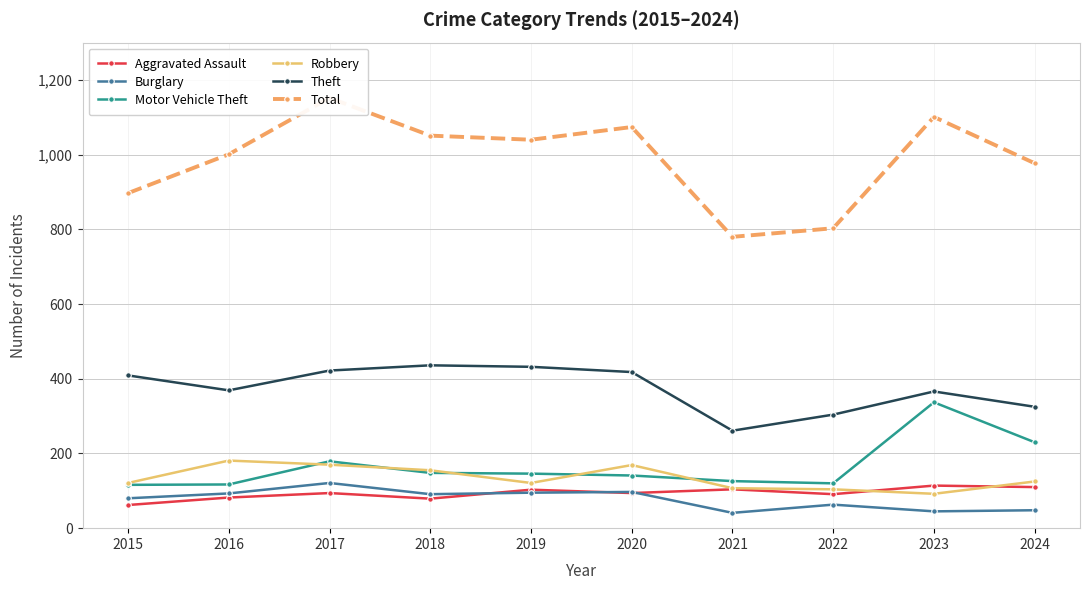

Is this an area chart (filled region under the line)?

No